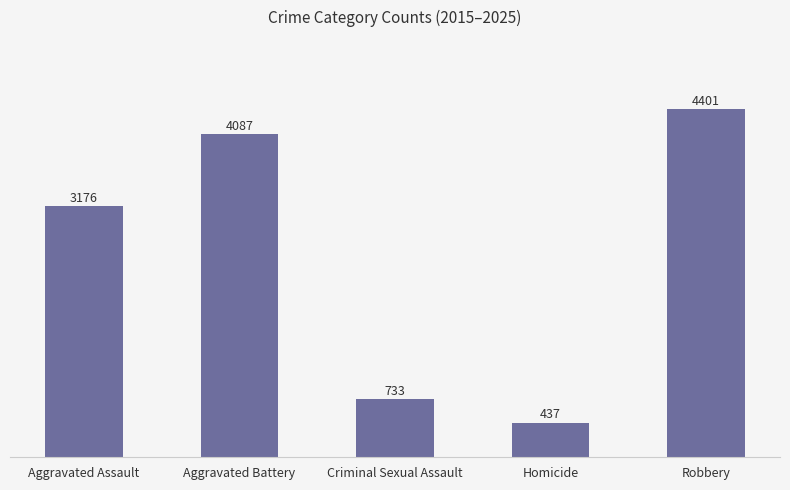

List the labels in order of value, smallest first.

Homicide, Criminal Sexual Assault, Aggravated Assault, Aggravated Battery, Robbery